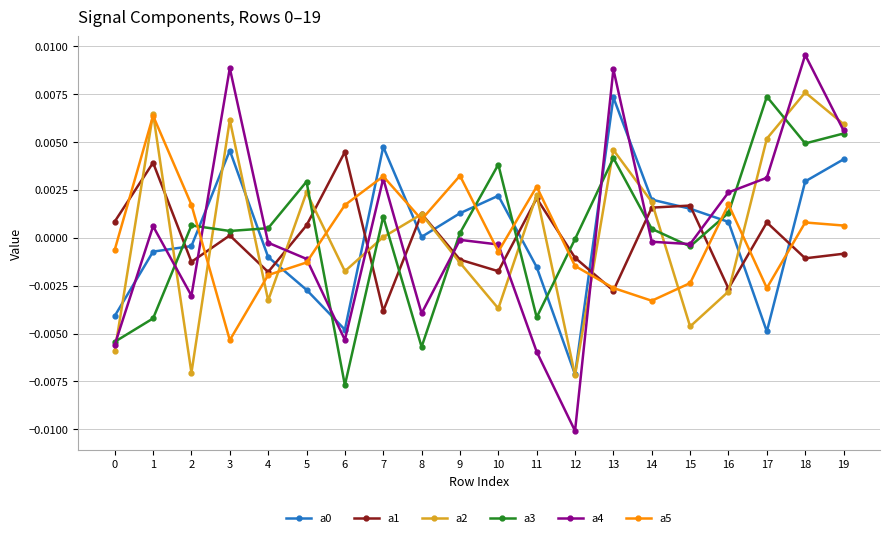

Which series has the widest spread of values?

a4